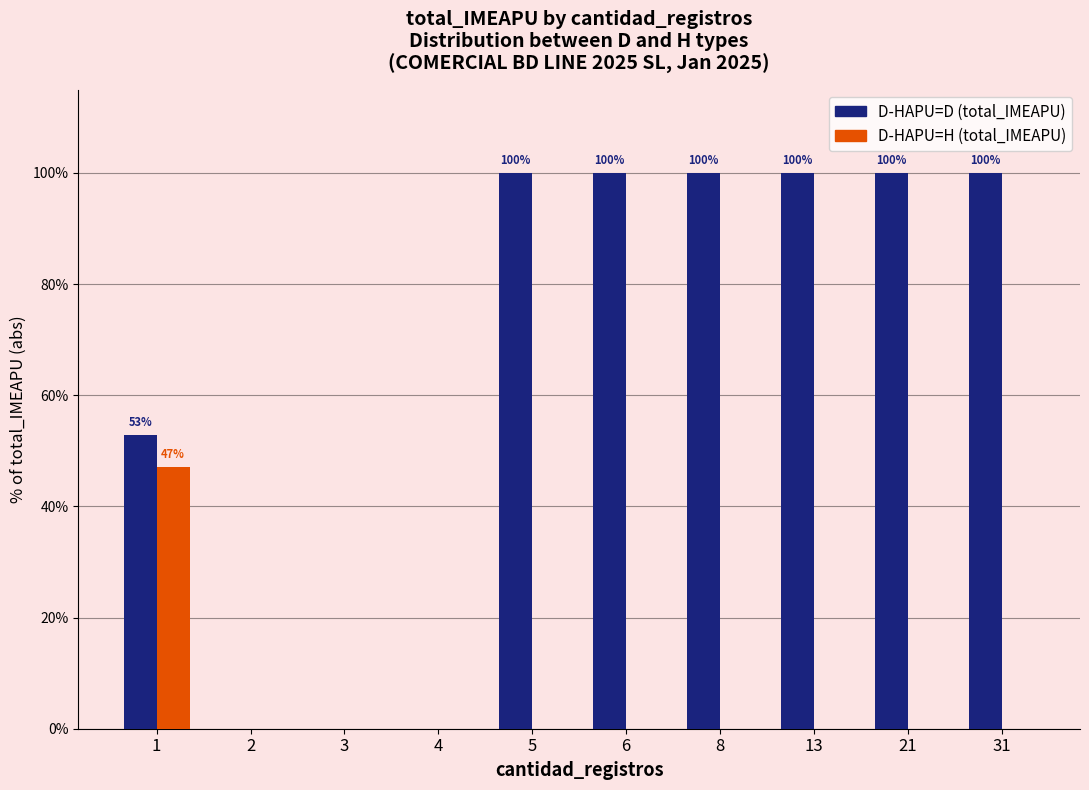

True or false: D-HAPU=D has a value of 52.9 at 1.

True